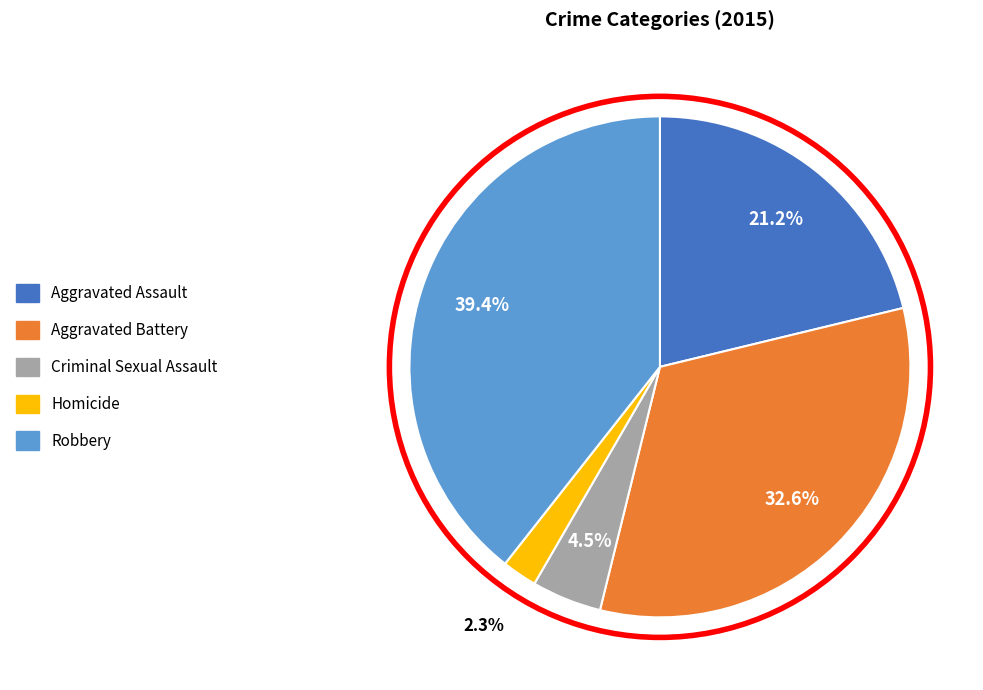

Count the number of slices in the pie.

5